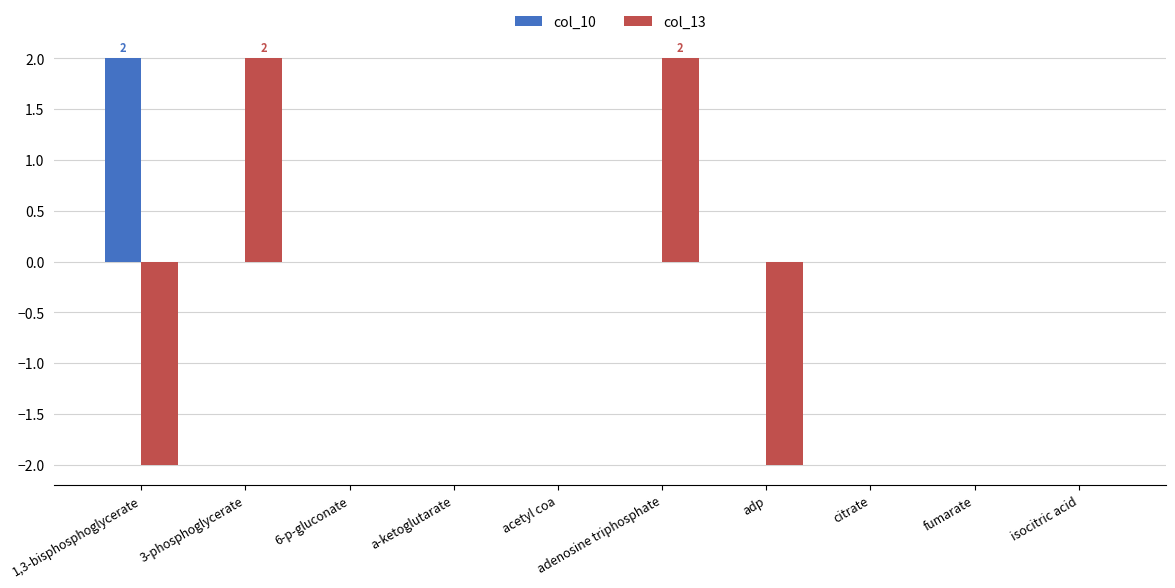

Is it true that col_10 equals 1 at isocitric acid?

False